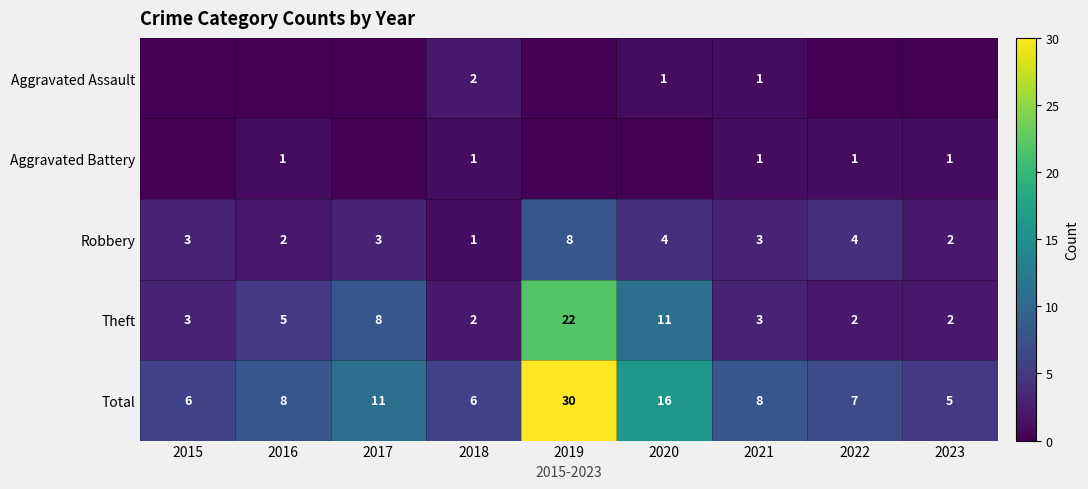

What is the difference between the highest and lowest values at 2018?

5